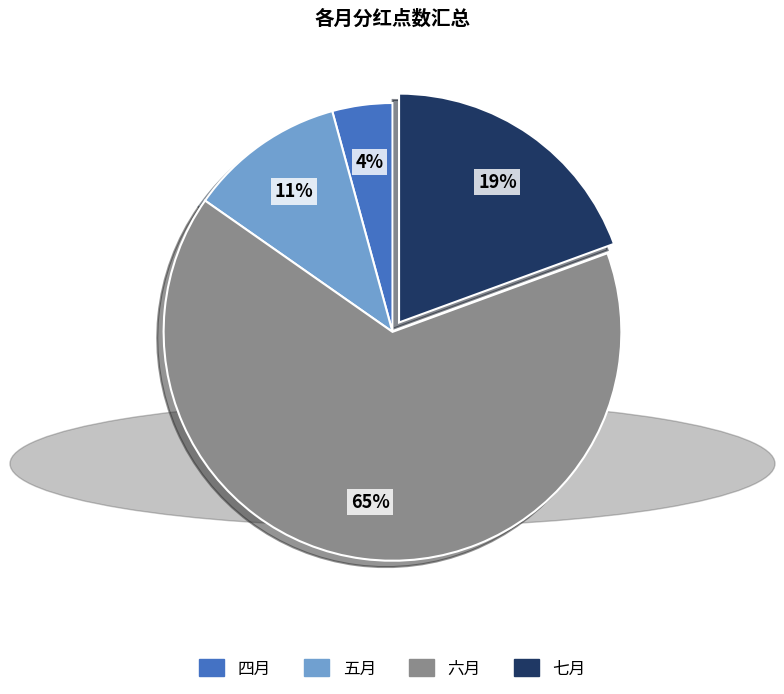

Which category has the biggest portion of the pie?

六月